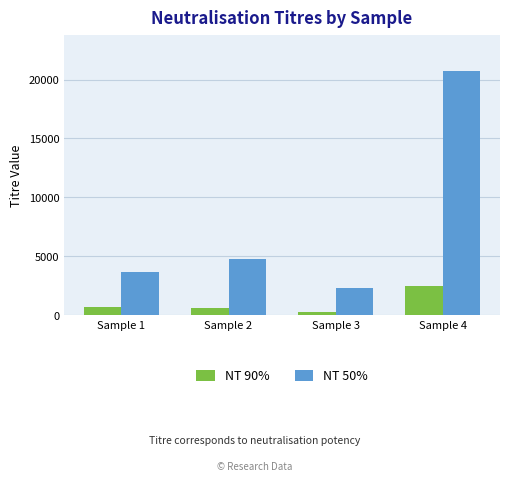

What value does the NT 90% series have at Sample 1?

710.7